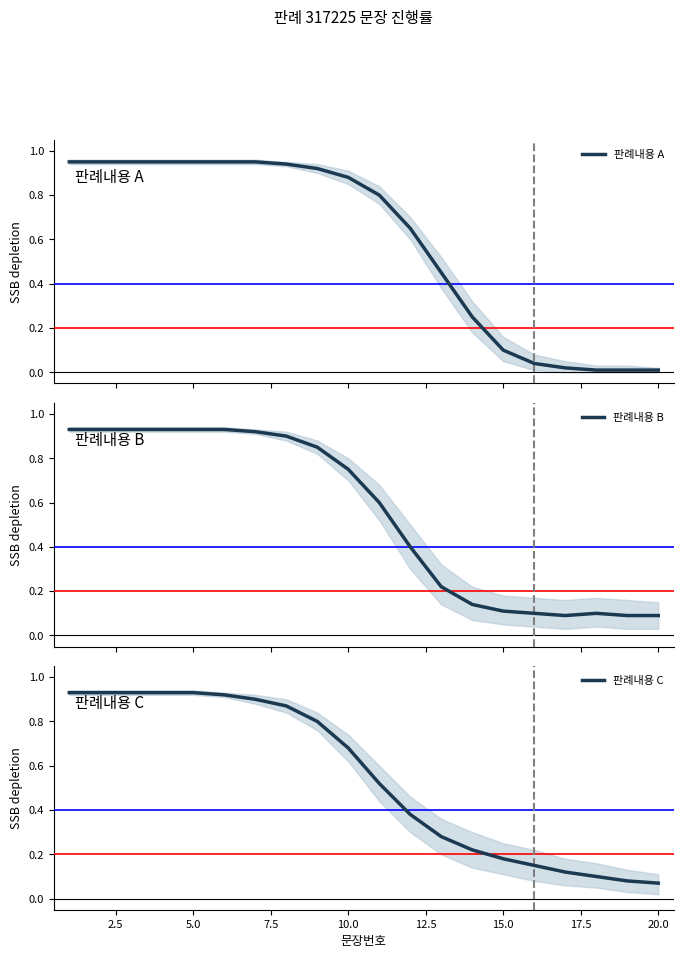

Is it true that 판례내용 C equals 1.2 at 5.0?

False